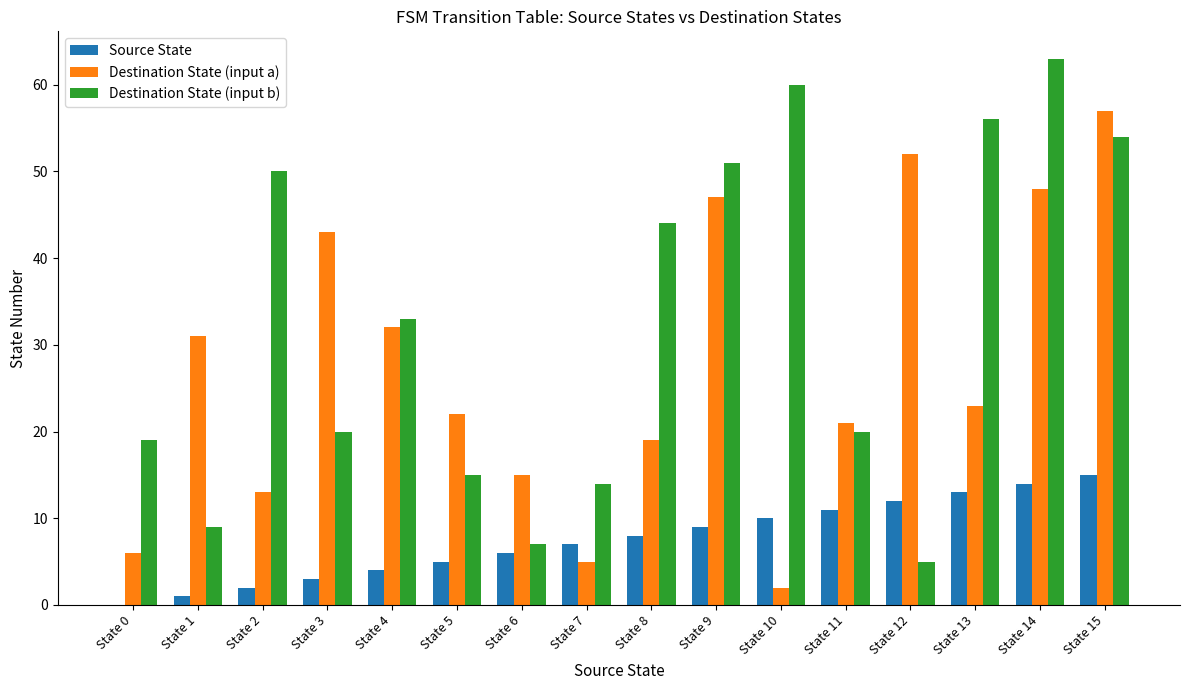

What is the highest value of the Source State series?

15